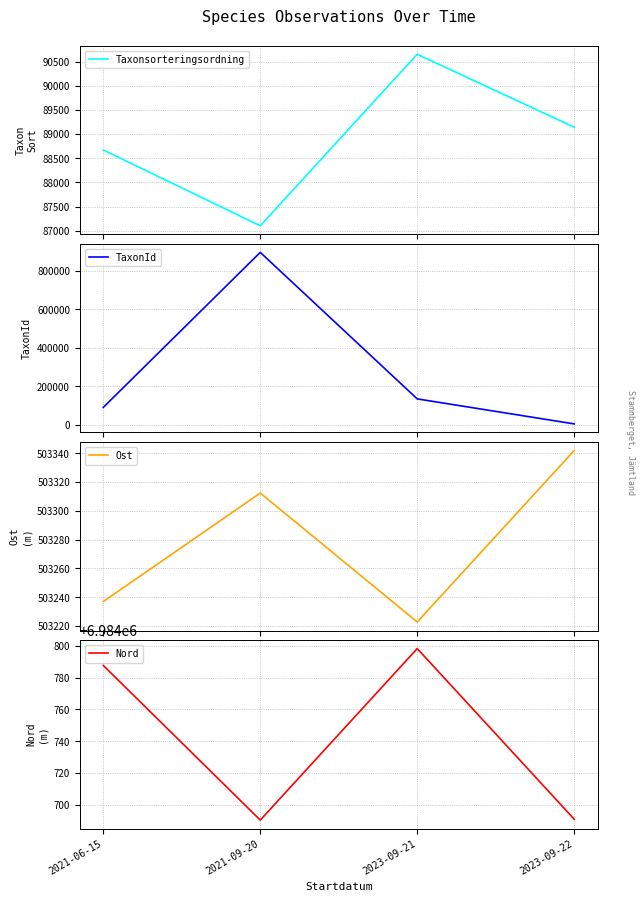

Which category has the lowest value in the Nord series?

2021-09-20